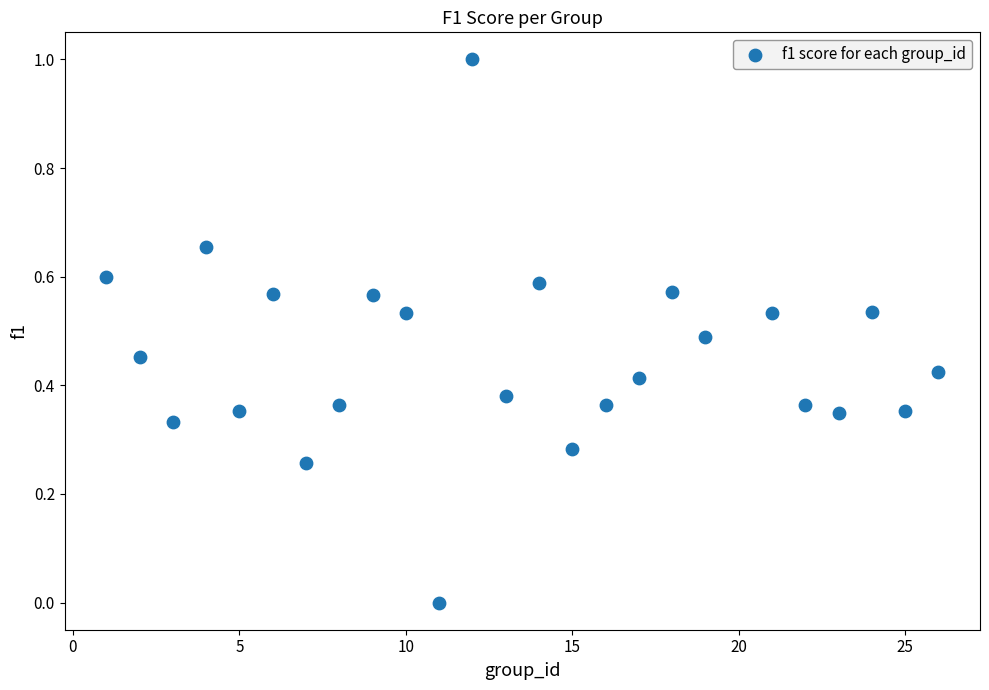

What is the range of X values (max minus min)?

25.0